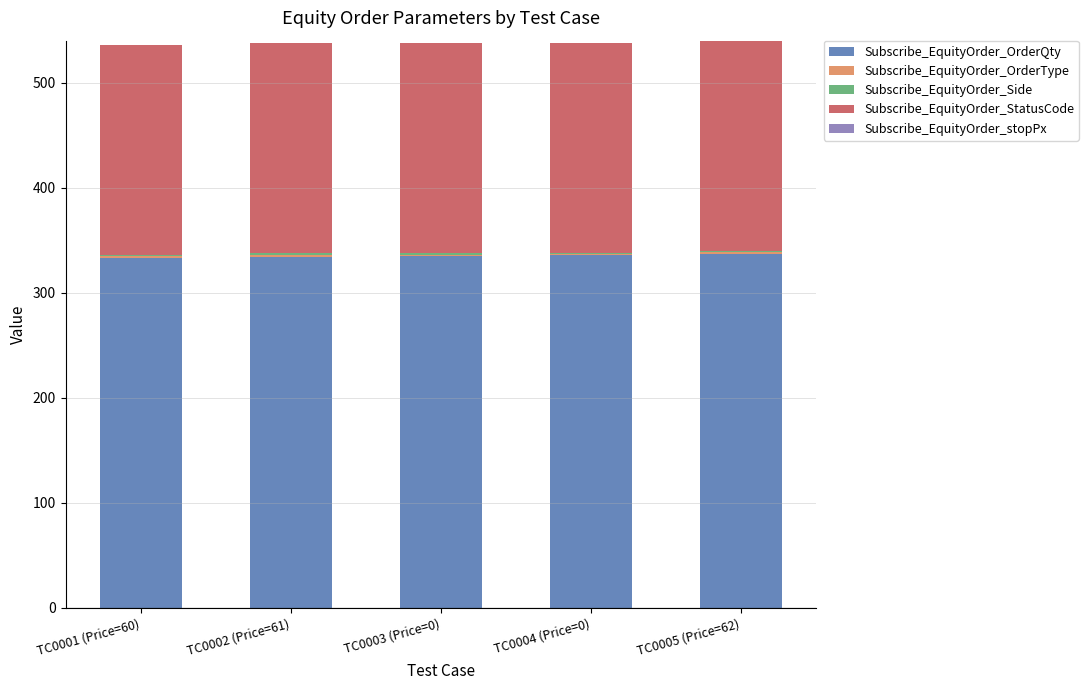

The Subscribe_EquityOrder_OrderQty series shows 494 at TC0002 (Price=61). True or false?

False